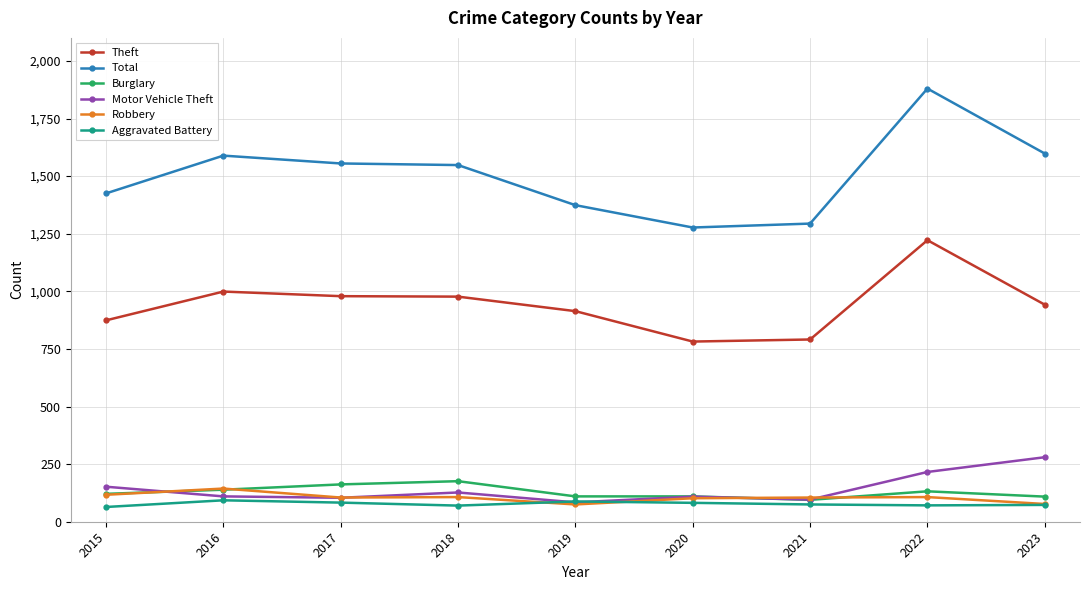

True or false: Burglary and Motor Vehicle Theft cross at least once.

True